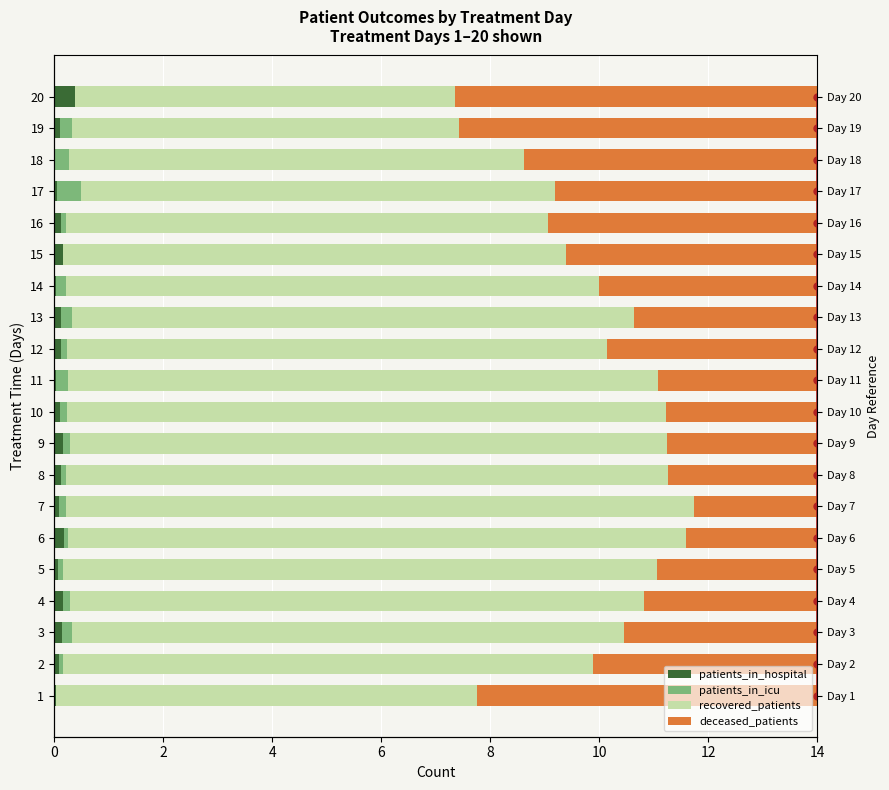

Which series has the largest total across all categories?

recovered_patients